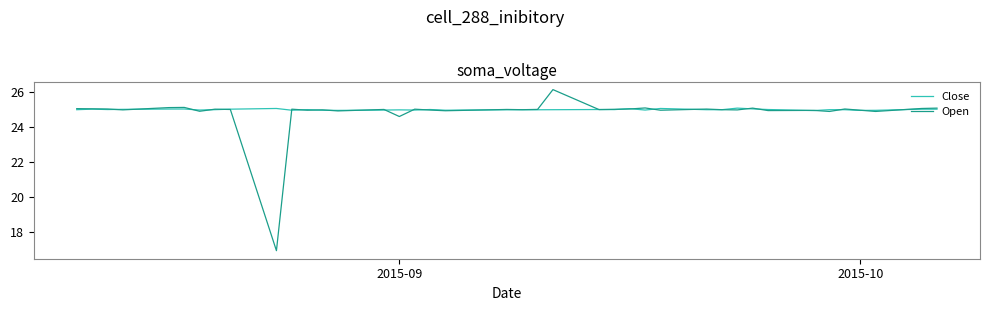

List the series in order of their peak value, highest first.

Open, Close